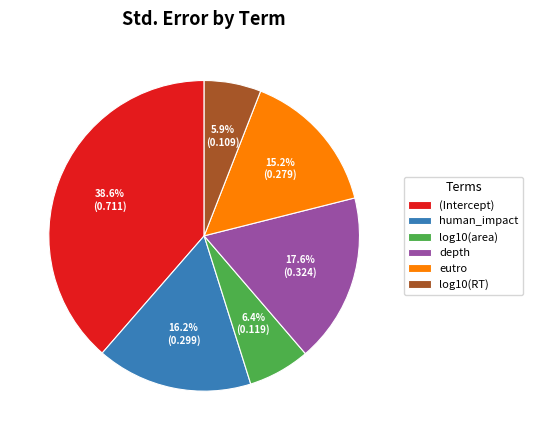

Does any single category account for the majority?

No